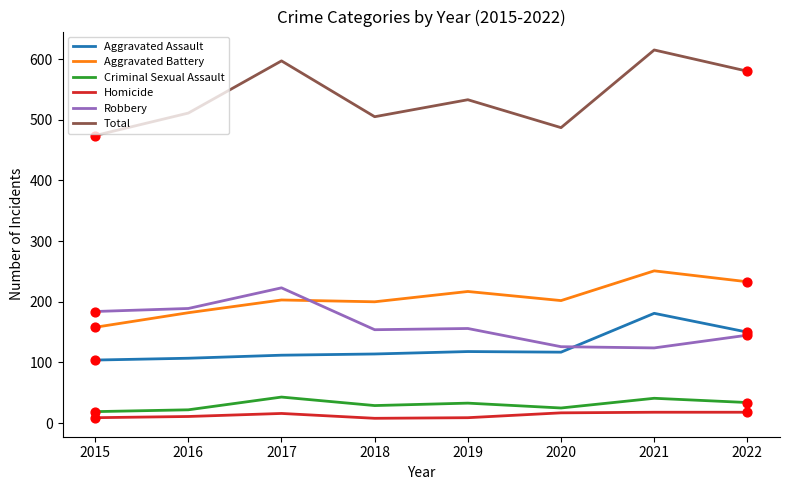

Is the value of Total at 2018 greater than the value of Aggravated Battery at 2016?

Yes